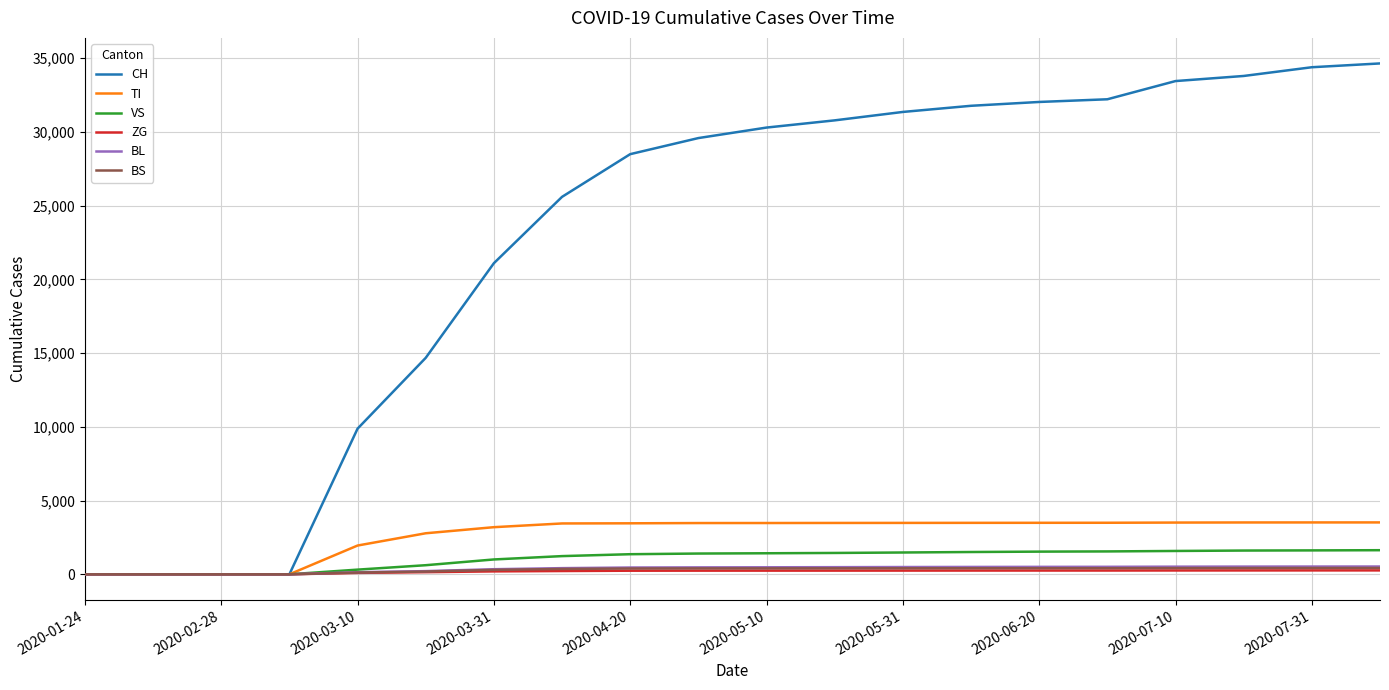

Which series has the largest total across all categories?

CH